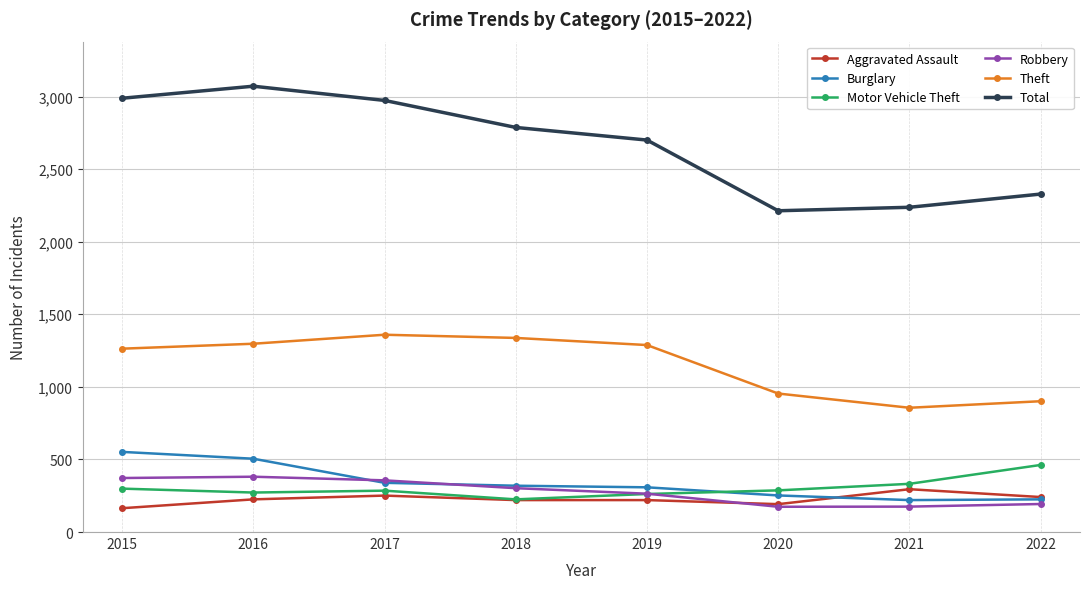

How many lines are shown in the chart?

6